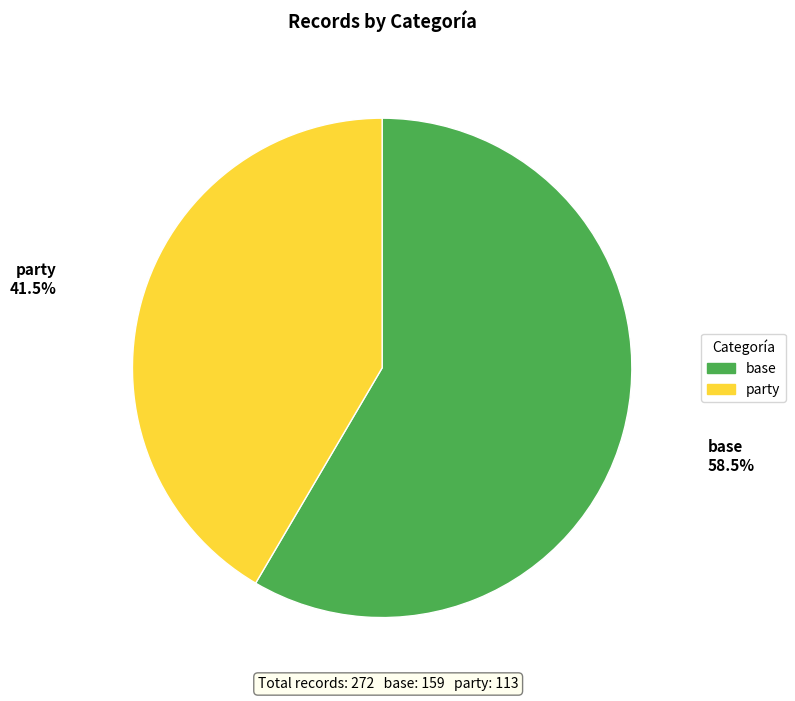

Which has a higher value, party or base?

base